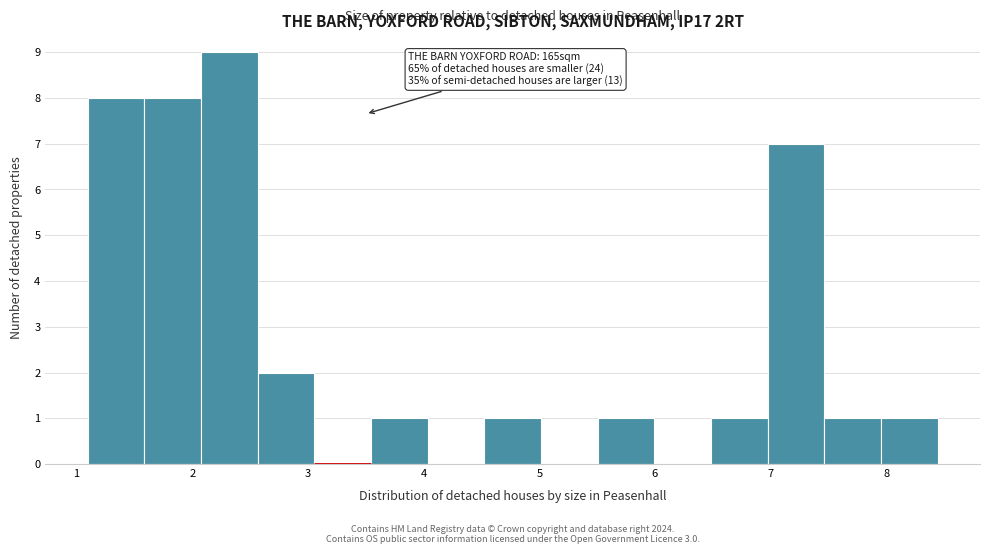

Over which range of the x-axis is the bar tallest?

2.1 to 2.6